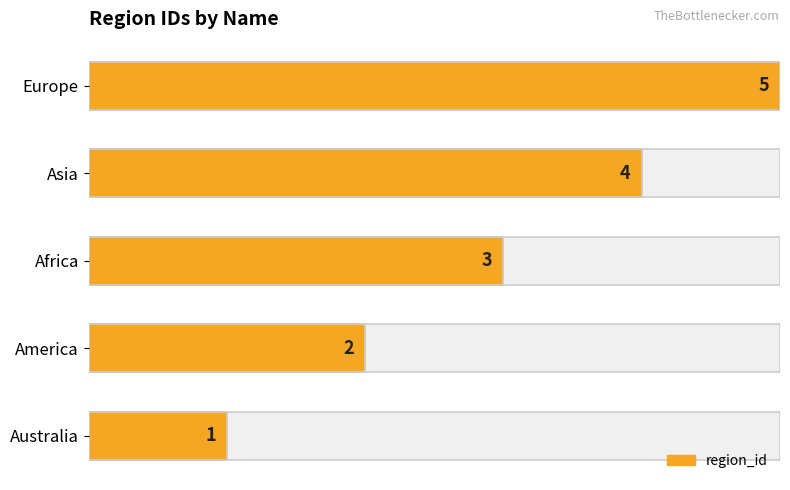

What is the maximum value shown in the chart?

5